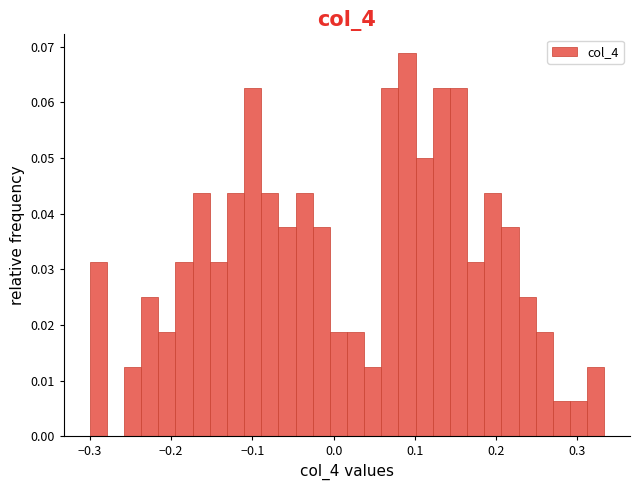

Read against the x-axis, roughly where is the centre of the tallest bar?

0.09